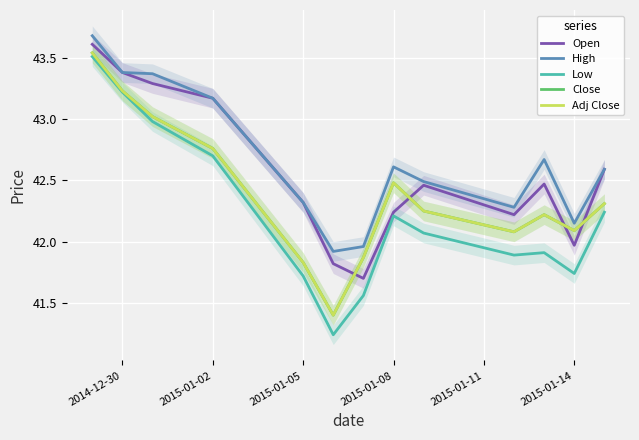

True or false: Adj Close and Close cross at least once.

False